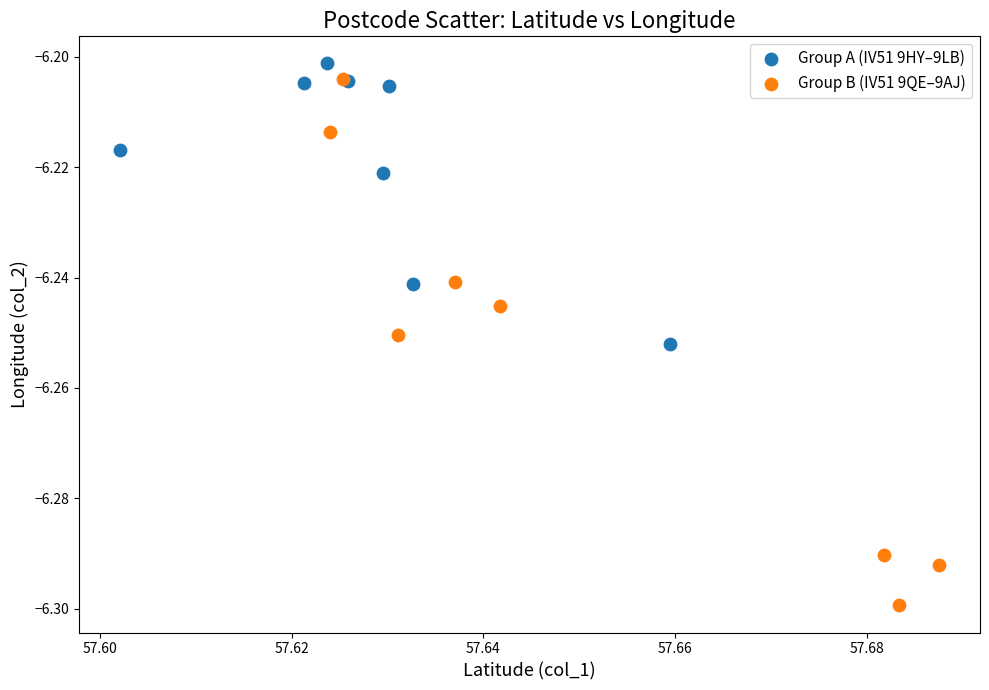

Which series contains the highest Y value?

Group A (IV51 9HY–9LB)